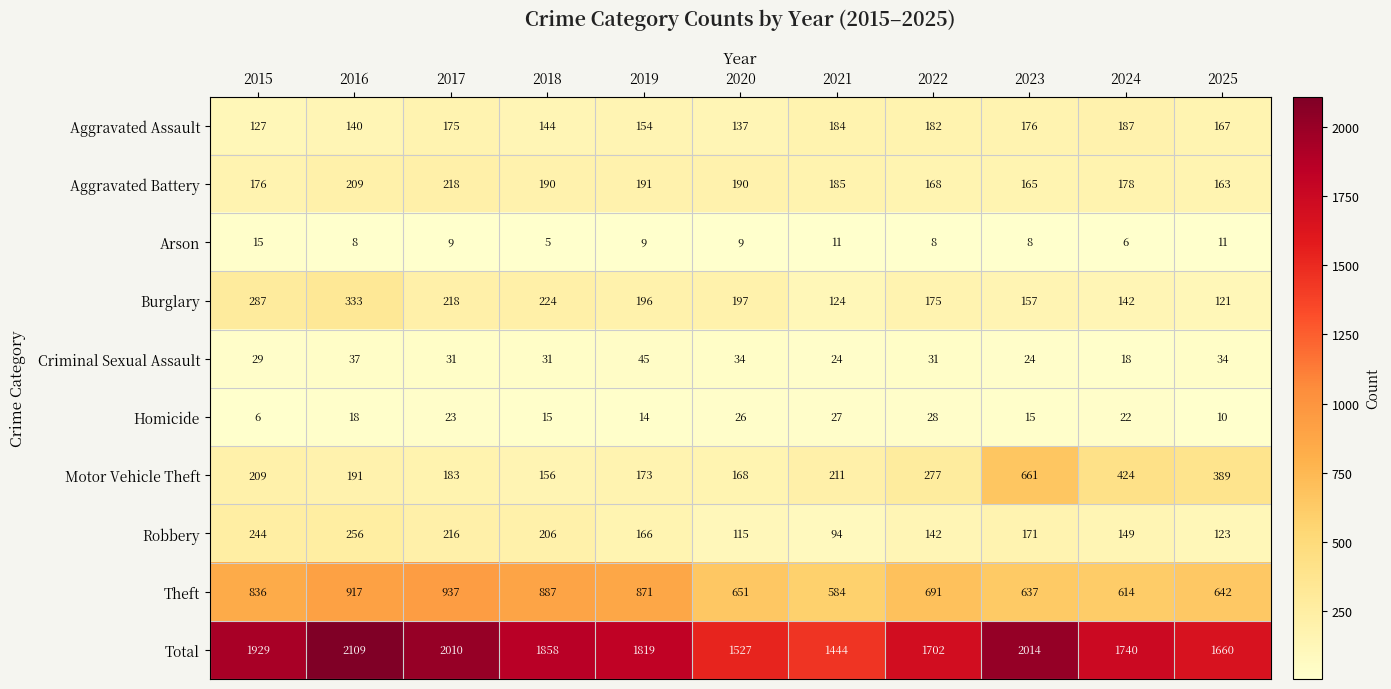

Where does the Theft series first go above 691?

2015